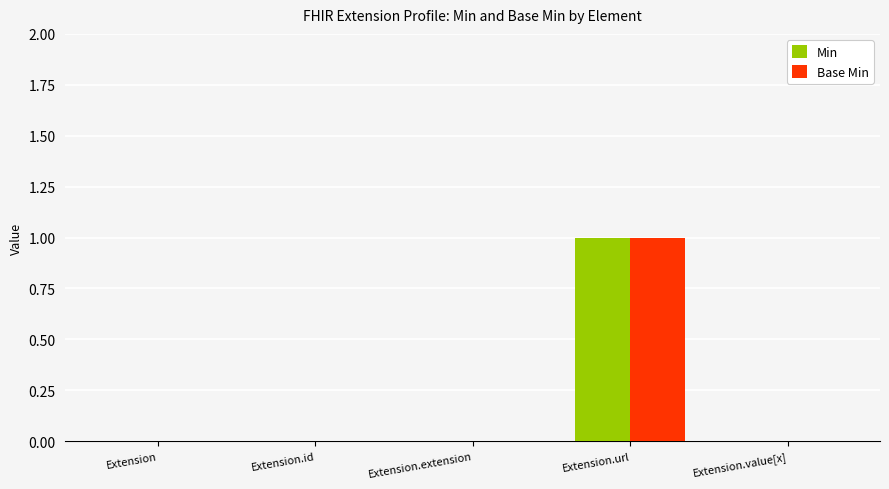

Is it true that Base Min equals 0 at Extension.value[x]?

True